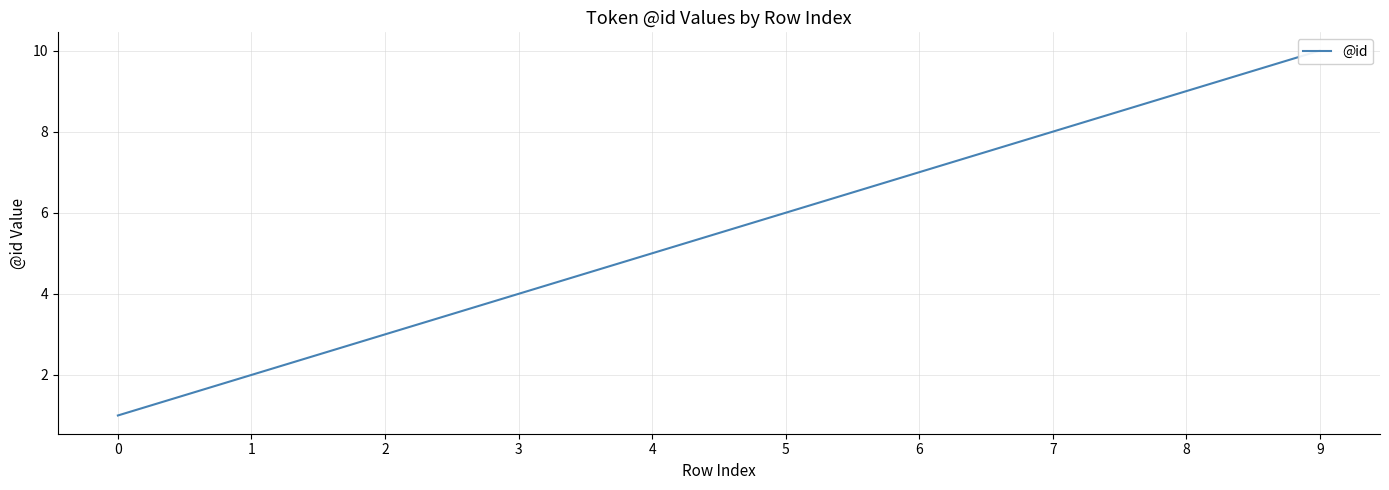

Reading left to right, transcribe all the data shown in this chart.

0=1	1=2	2=3	3=4	4=5	5=6	6=7	7=8	8=9	9=10